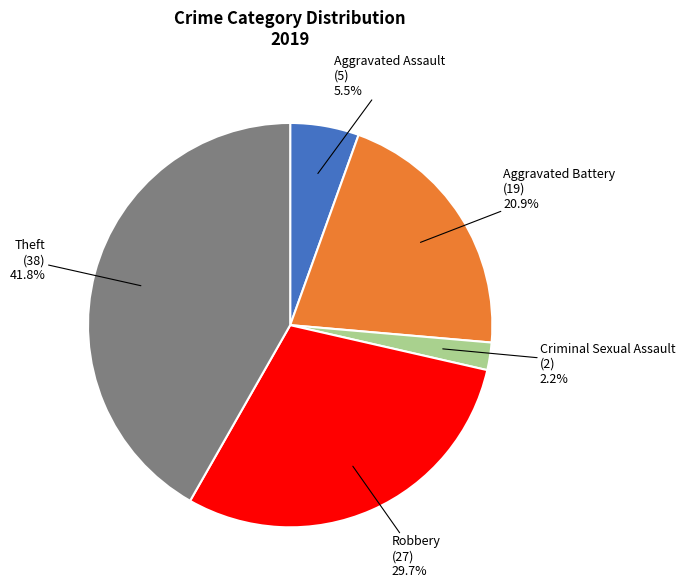

Count the number of slices in the pie.

5